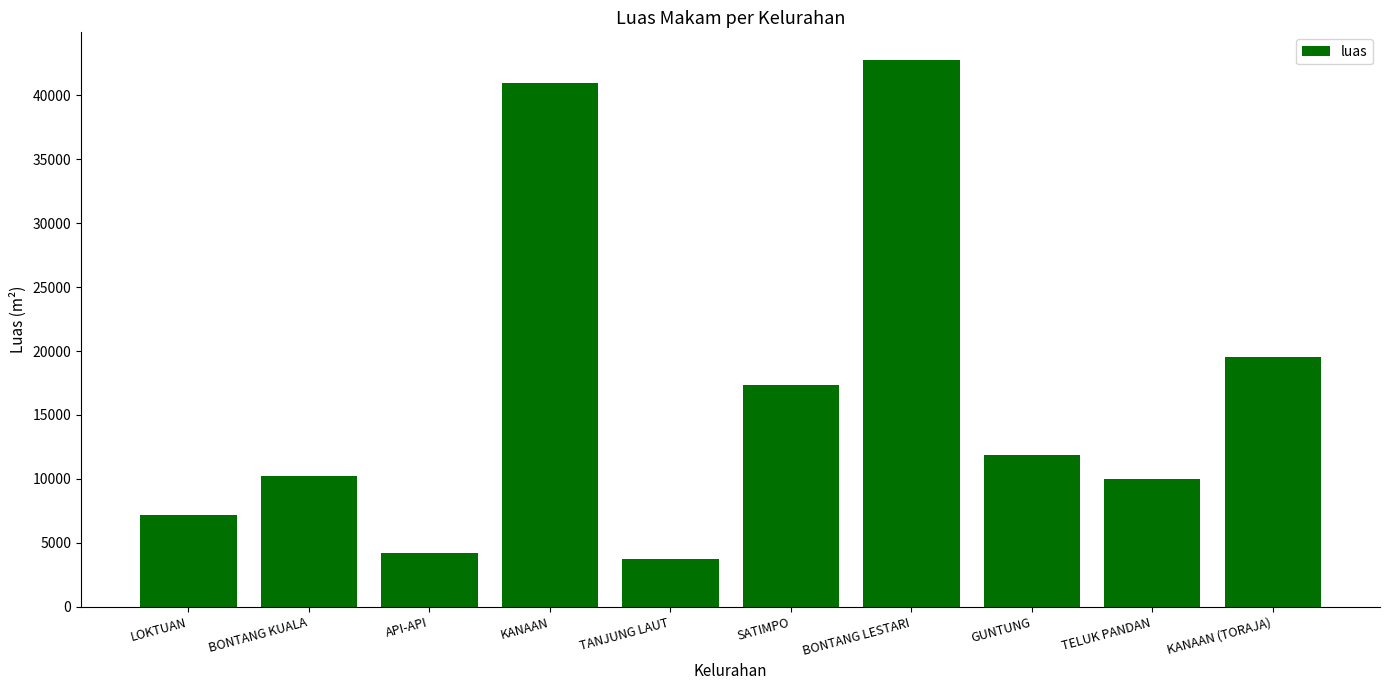

True or false: the data shows 41000 at KANAAN.

True